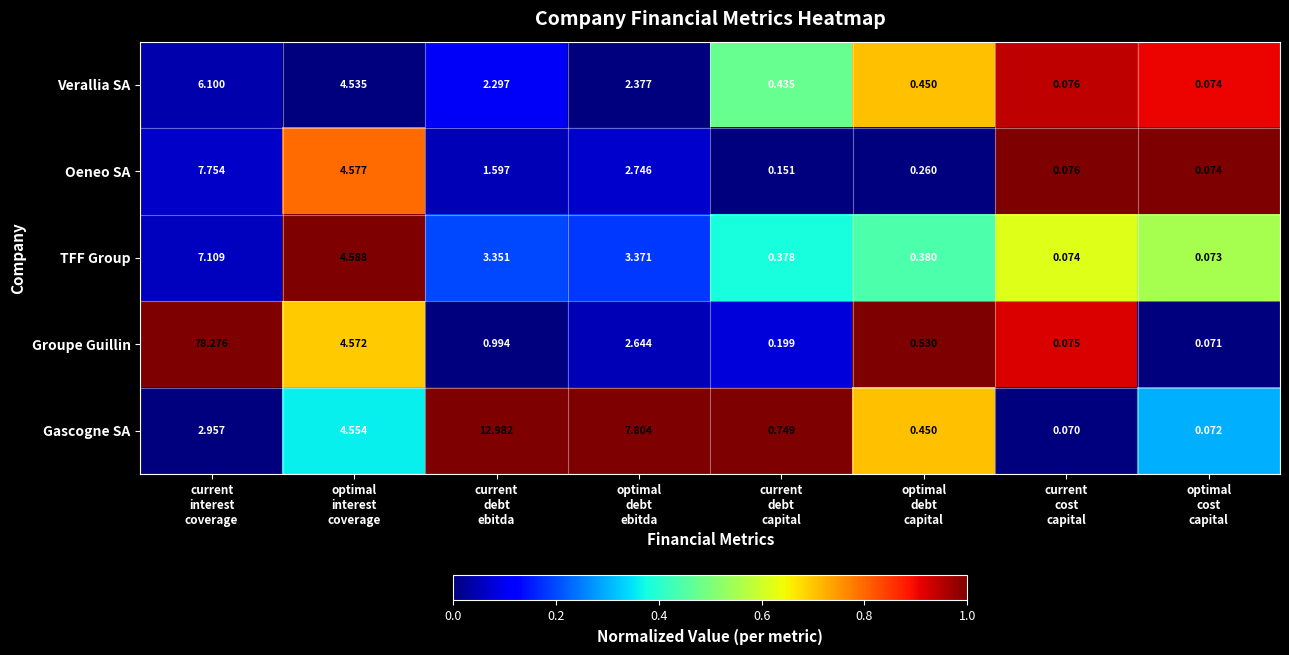

Which series has the widest spread of values?

Groupe Guillin